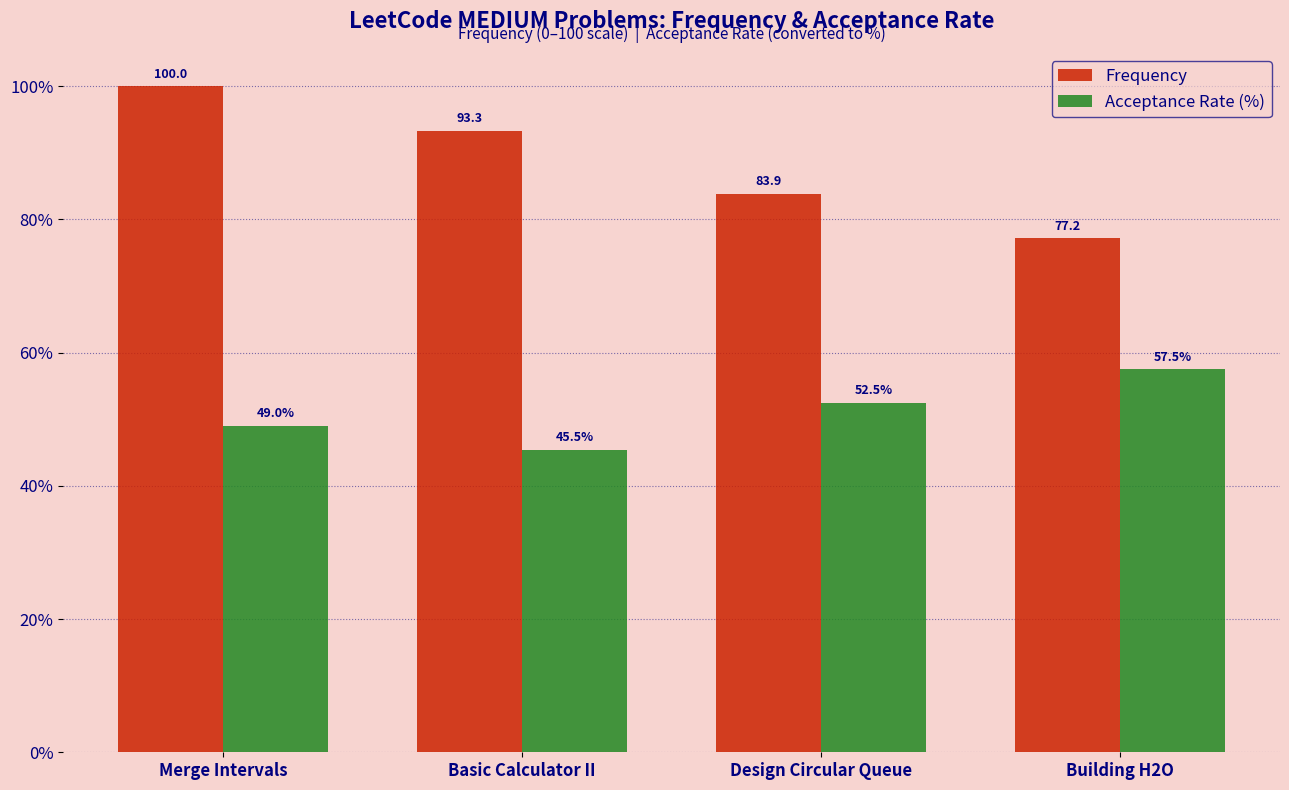

List the labels in order of Acceptance Rate (%) value, smallest first.

Basic Calculator II, Merge Intervals, Design Circular Queue, Building H2O